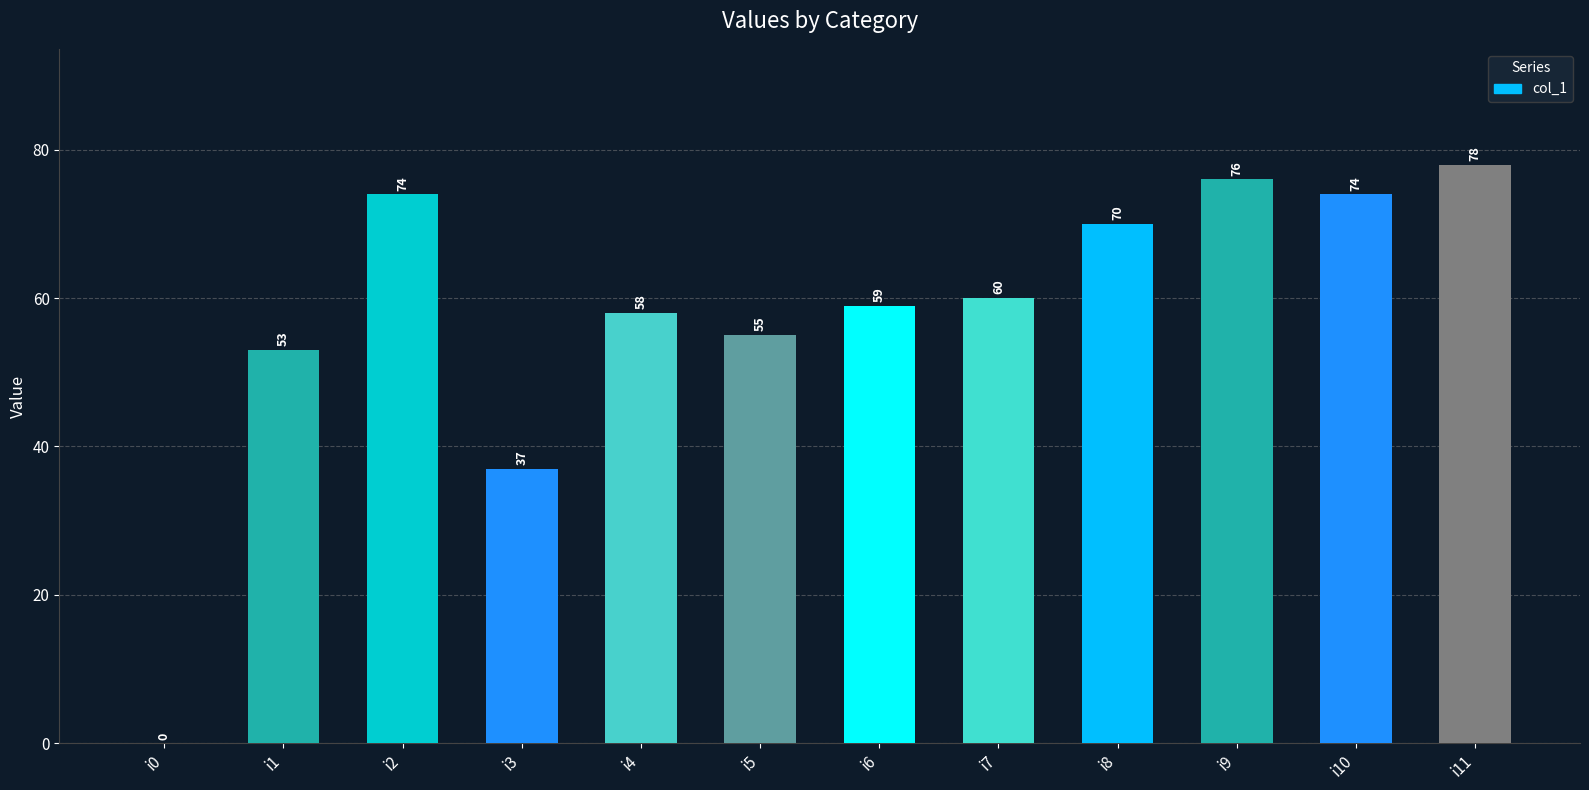

Reading left to right, list all the values displayed in this chart.

i0=0	i1=53	i2=74	i3=37	i4=58	i5=55	i6=59	i7=60	i8=70	i9=76	i10=74	i11=78